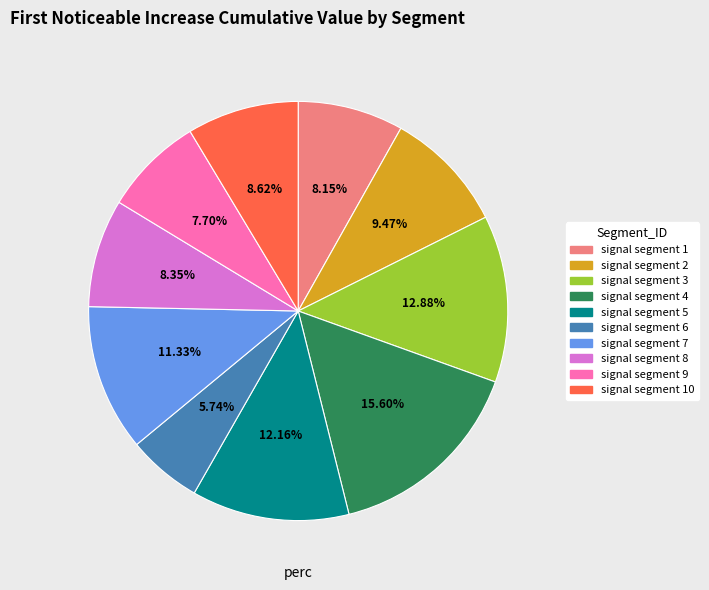

Is there a majority slice in this chart?

No